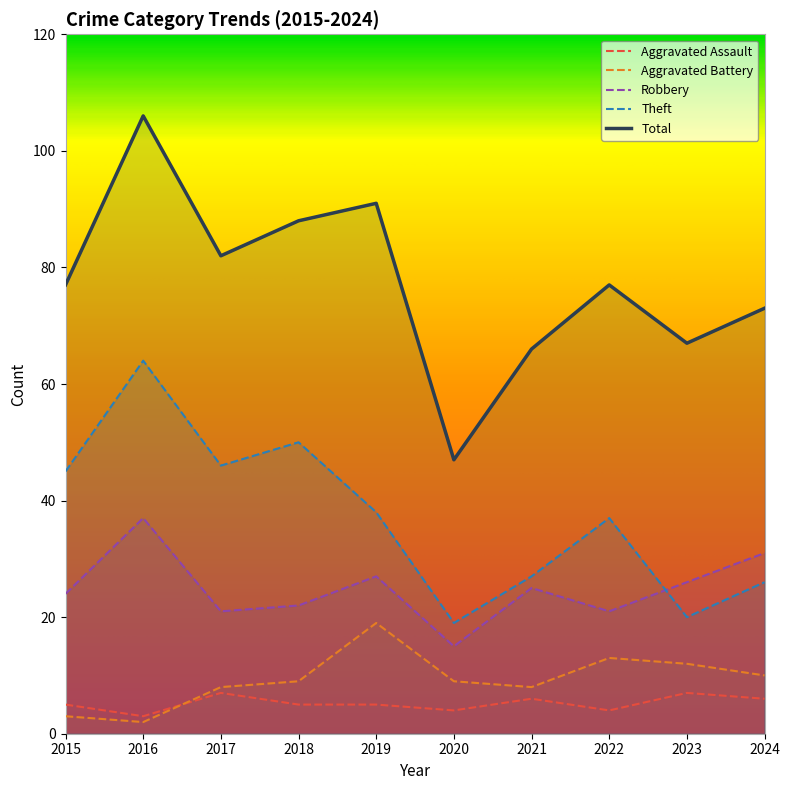

Is the value of Aggravated Battery at 2024 greater than the value of Aggravated Assault at 2024?

Yes